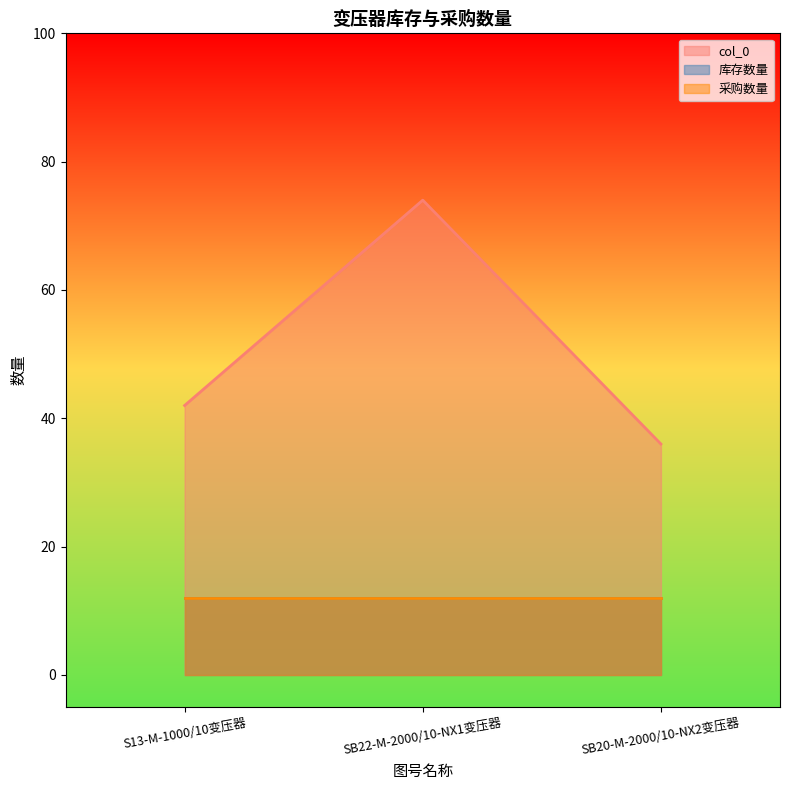

What is the minimum value shown in the chart?

12